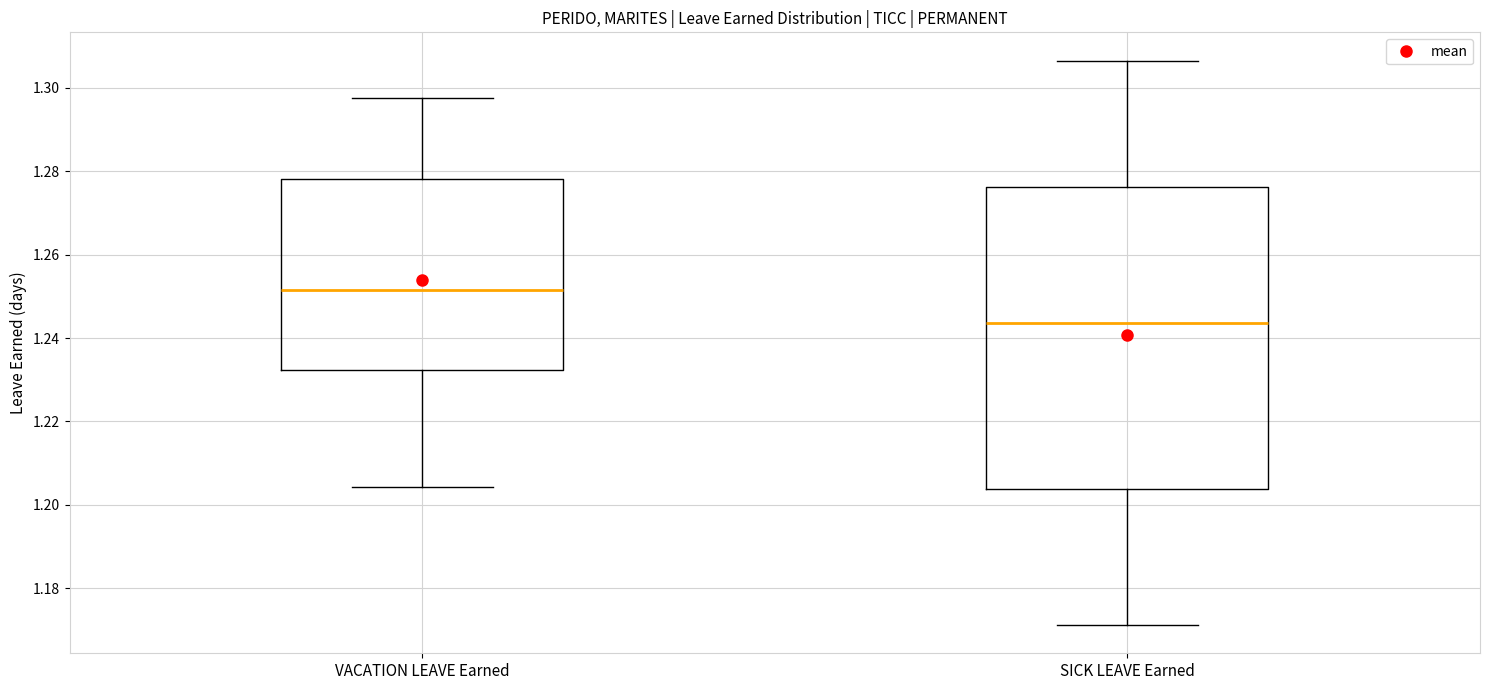

Reading left to right, transcribe this box plot: for each box, give where its median line is, the range the box spans, and where its two whiskers end, as read against the y-axis. The values are not printed on the chart, so give them approximately, as read against the axis.

VACATION LEAVE Earned: median 1.252, box 1.232 to 1.278, whiskers 1.204 to 1.298
SICK LEAVE Earned: median 1.244, box 1.204 to 1.276, whiskers 1.172 to 1.306